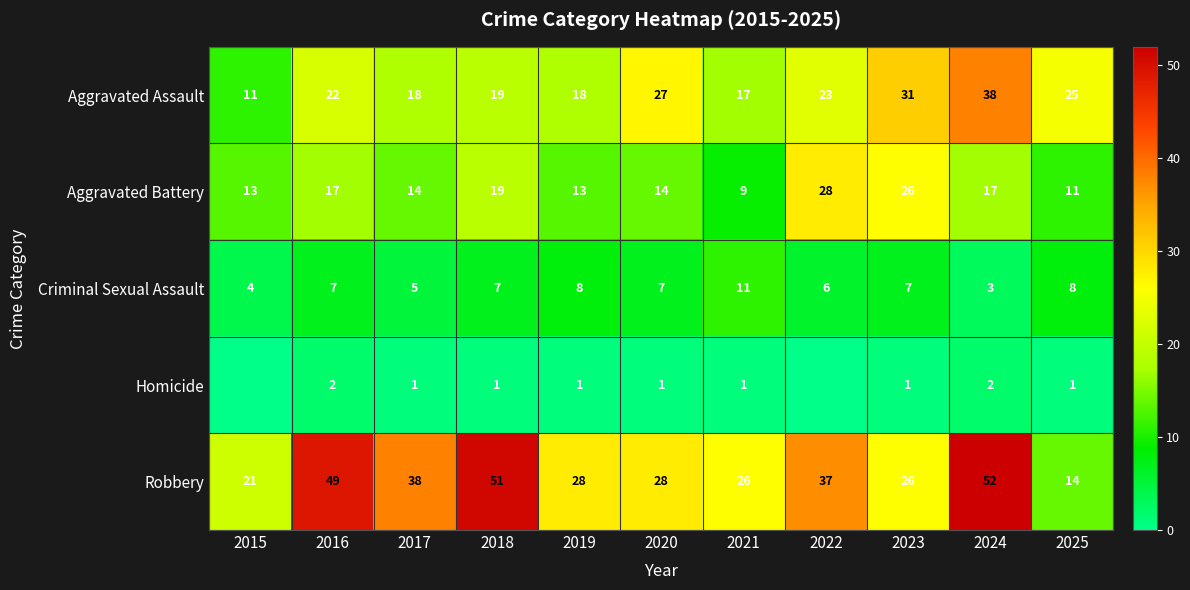

How many data points in Robbery are less than 28?

4